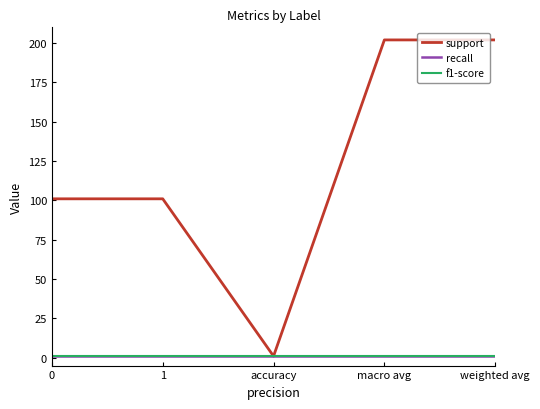

What is the total value across all series at macro avg?

204